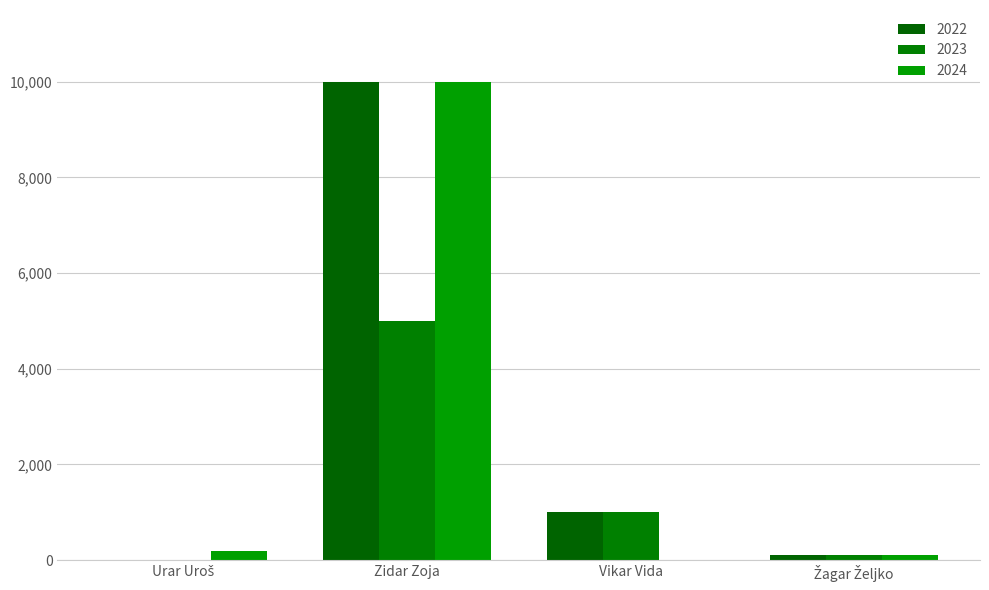

What value does the 2024 series have at Zidar Zoja, to the nearest 50?

10000